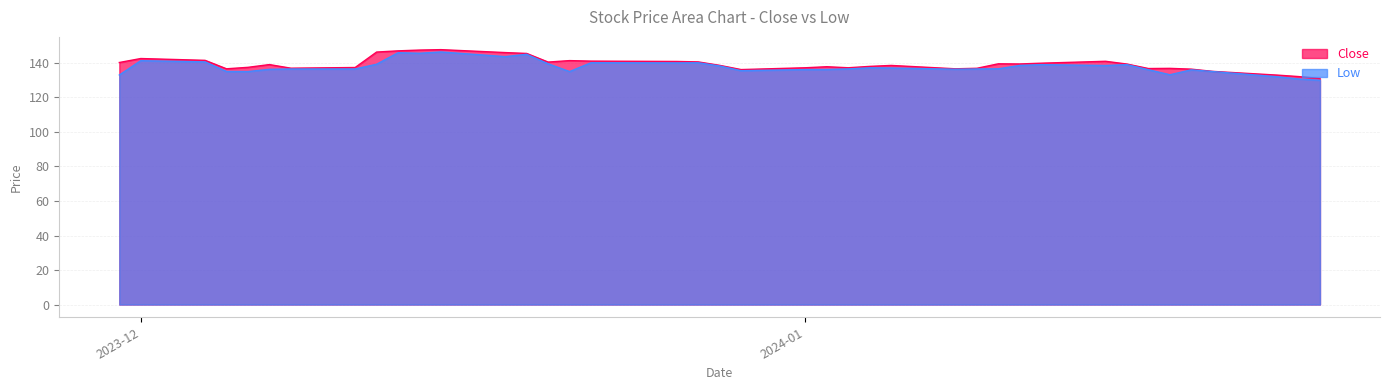

What is the maximum value shown in the chart?

147.7